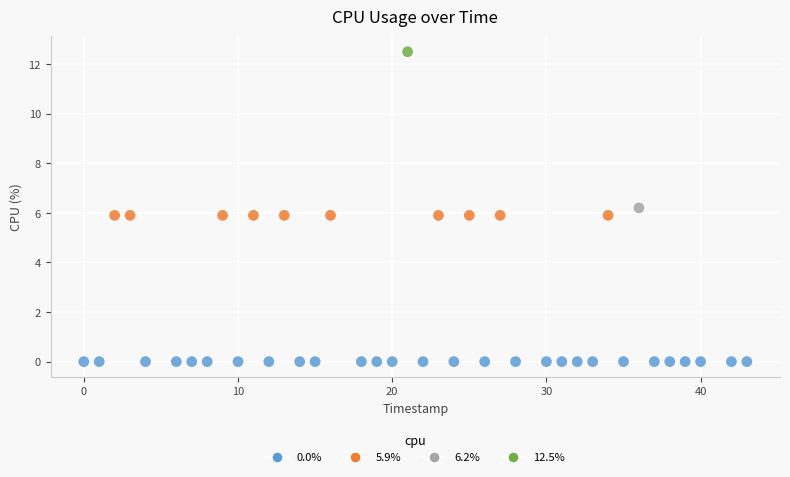

What is the range of Y values (max minus min)?

12.5